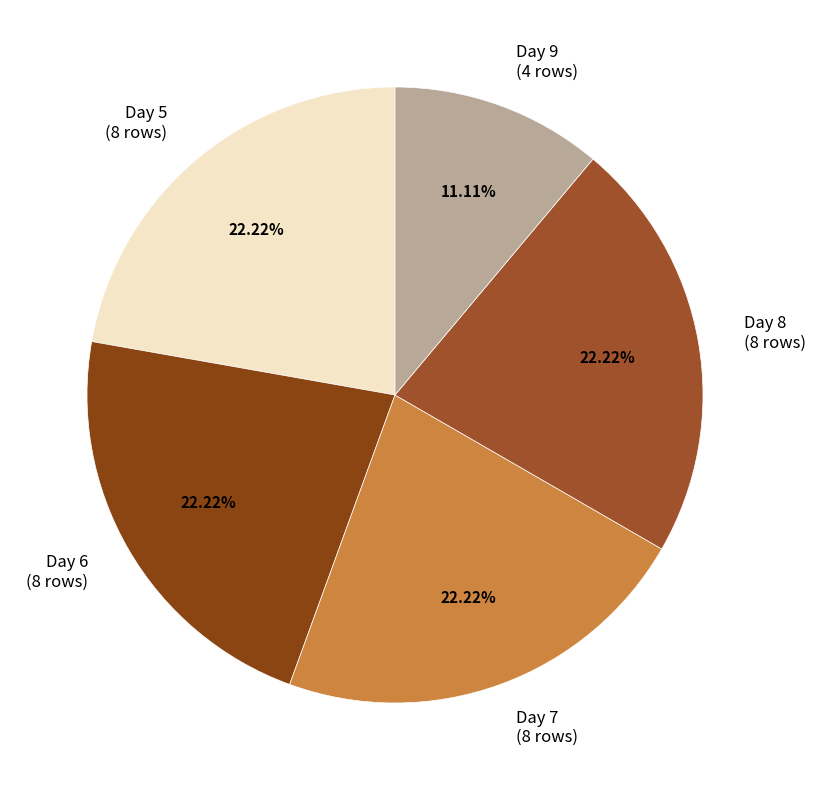

Do Day 7 and Day 5 together represent more than half of the pie?

No